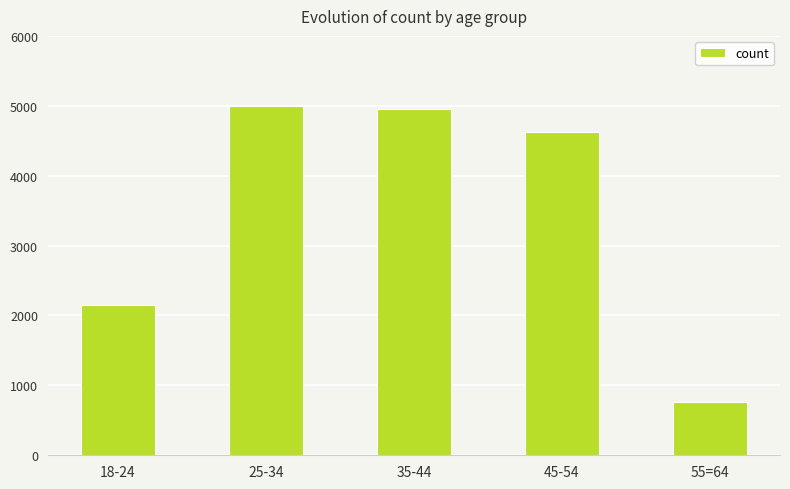

The value at 45-54 is 6207. True or false?

False